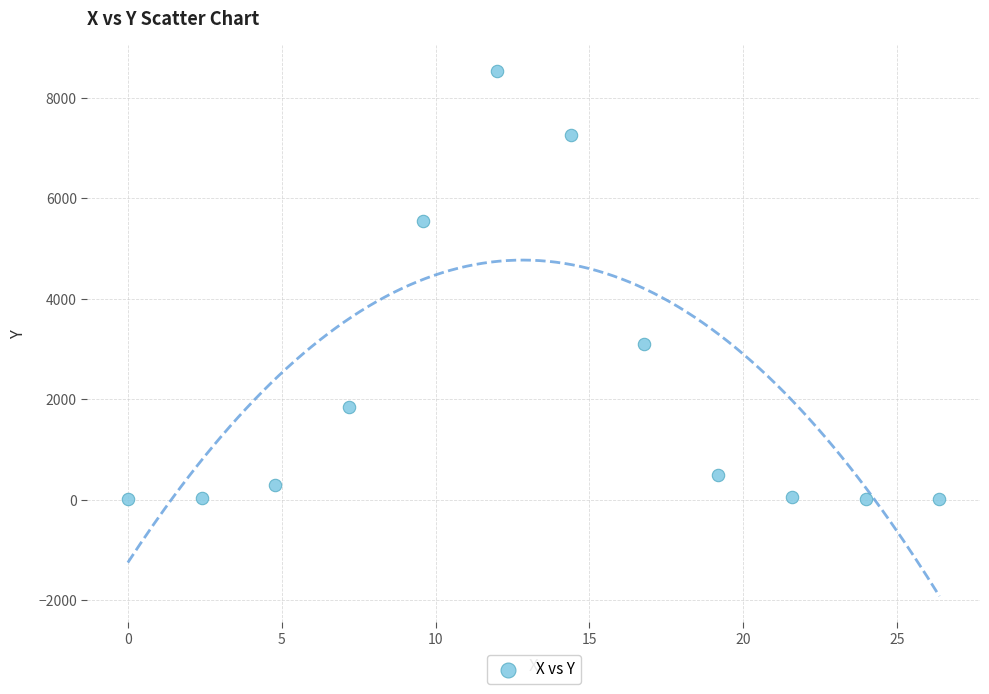

What Y value in the scatter plot is closest to 4261?

3091.1